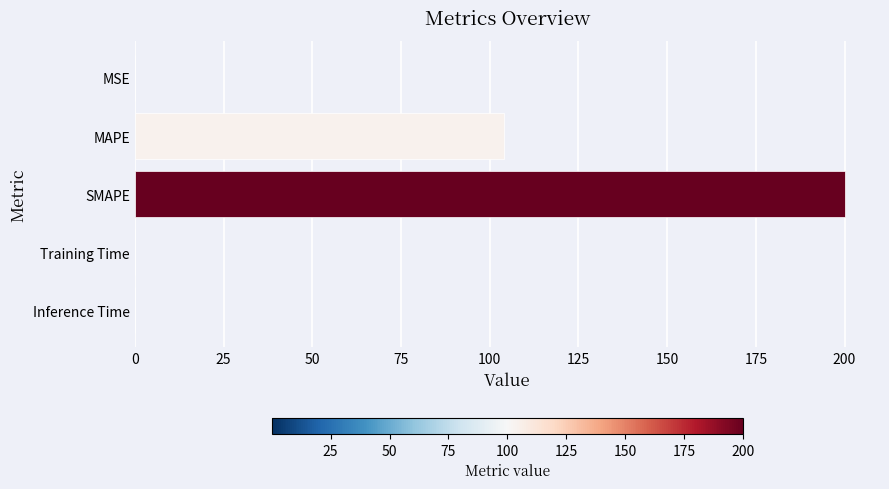

What is the change in value from MAPE to SMAPE?

+95.9